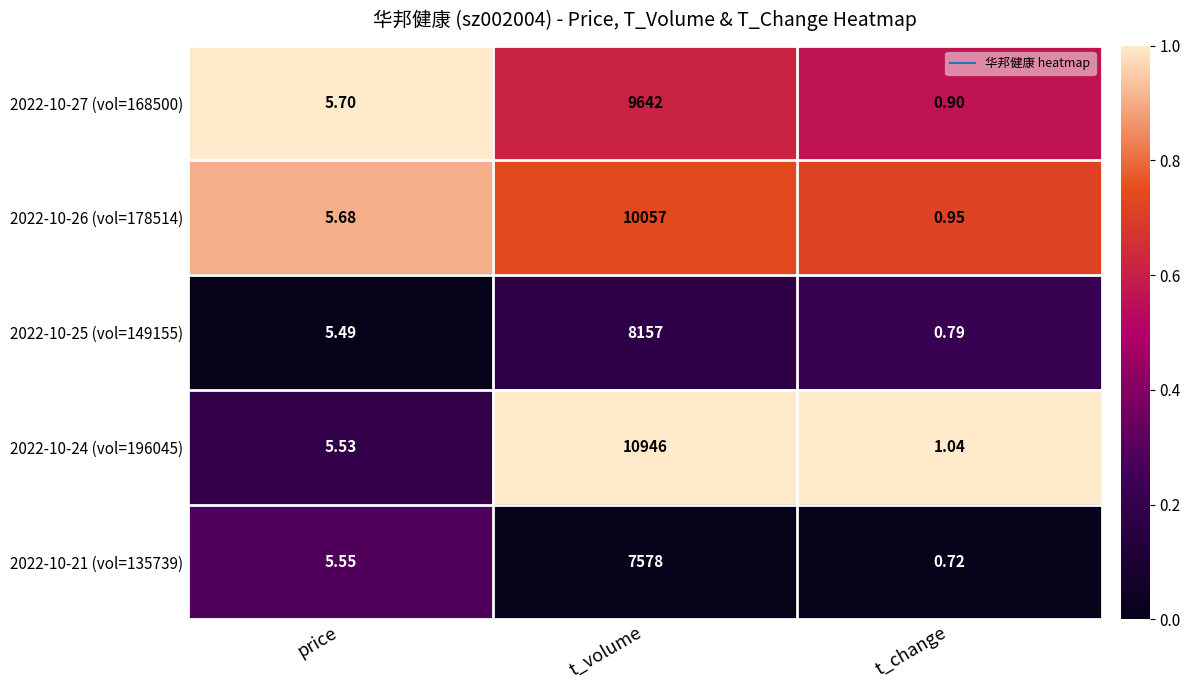

At which category is the sum across all series the highest?

t_volume